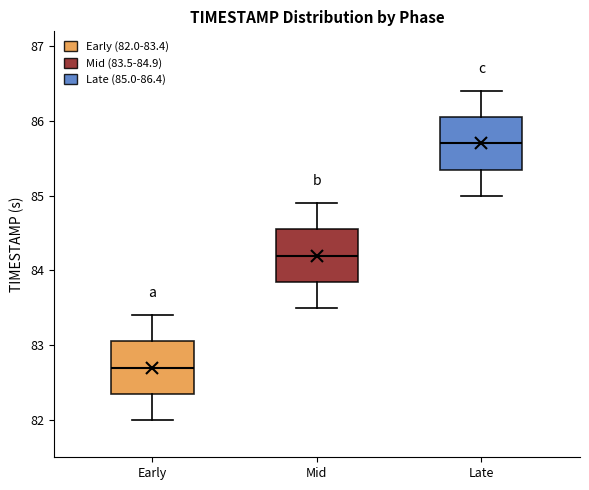

Reading left to right, transcribe this box plot: for each box, give where its median line is, the range the box spans, and where its two whiskers end, as read against the y-axis. The values are not printed on the chart, so give them approximately, as read against the axis.

Early: median 82.7, box 82.4 to 83.1, whiskers 82.0 to 83.4
Mid: median 84.2, box 83.9 to 84.6, whiskers 83.5 to 84.9
Late: median 85.7, box 85.4 to 86.1, whiskers 85.0 to 86.4